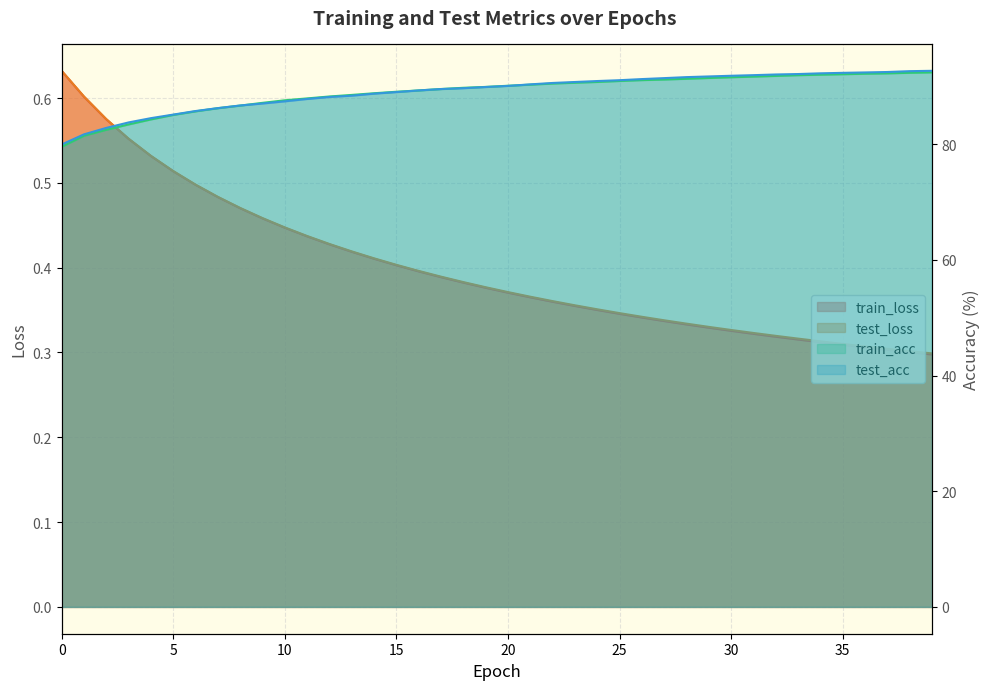

At how many categories does at least one series exceed 89?

25